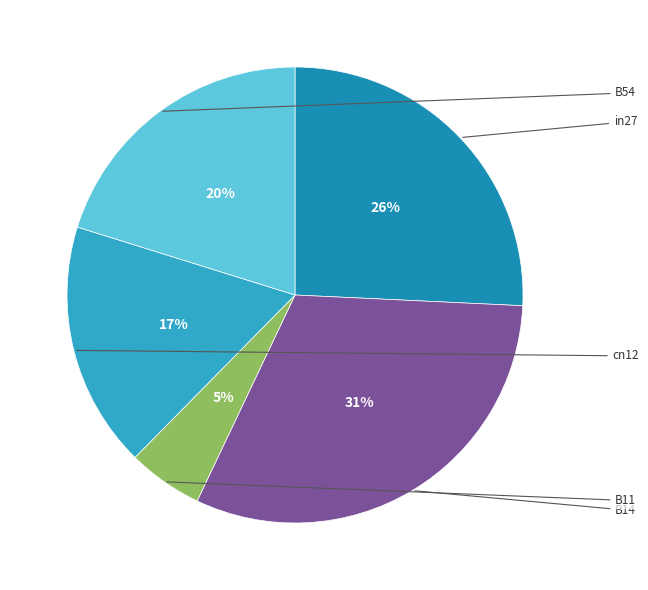

What percentage is the cn12 slice, to the nearest percent?

17%